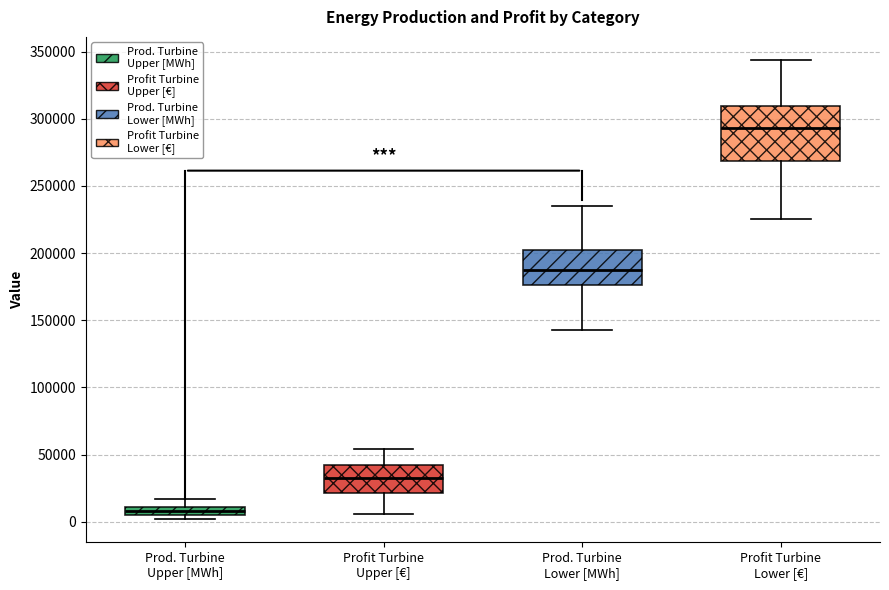

Which box has the lowest median line?

Prod. Turbine Upper [MWh]